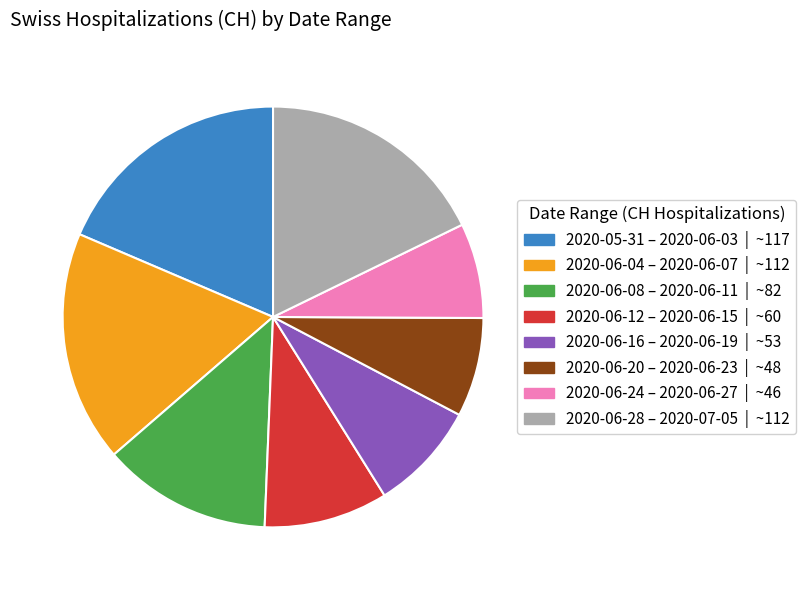

Is there a majority slice in this chart?

No